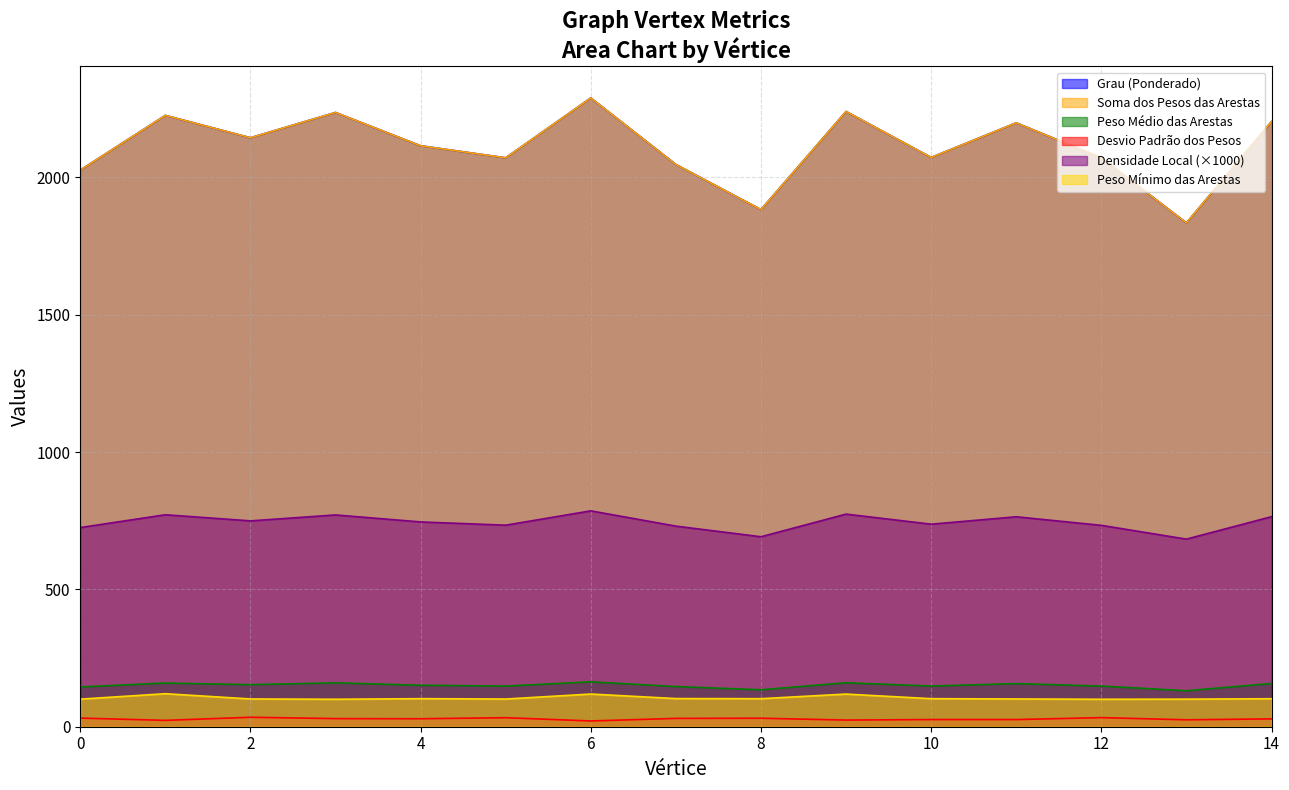

Where is Grau (Ponderado) nearest to the value 147?

7